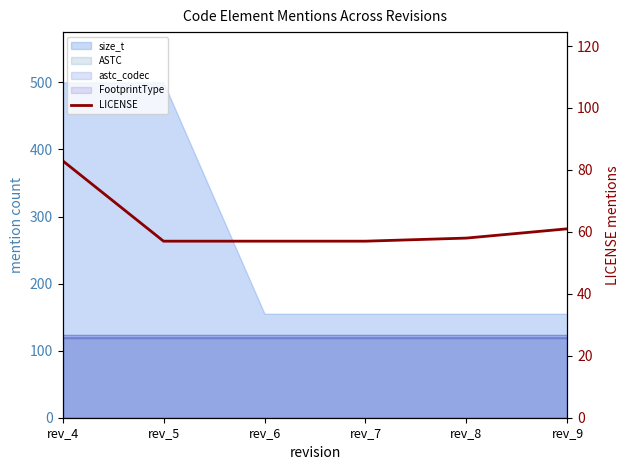

What is the value of the 3rd point from the left?

57